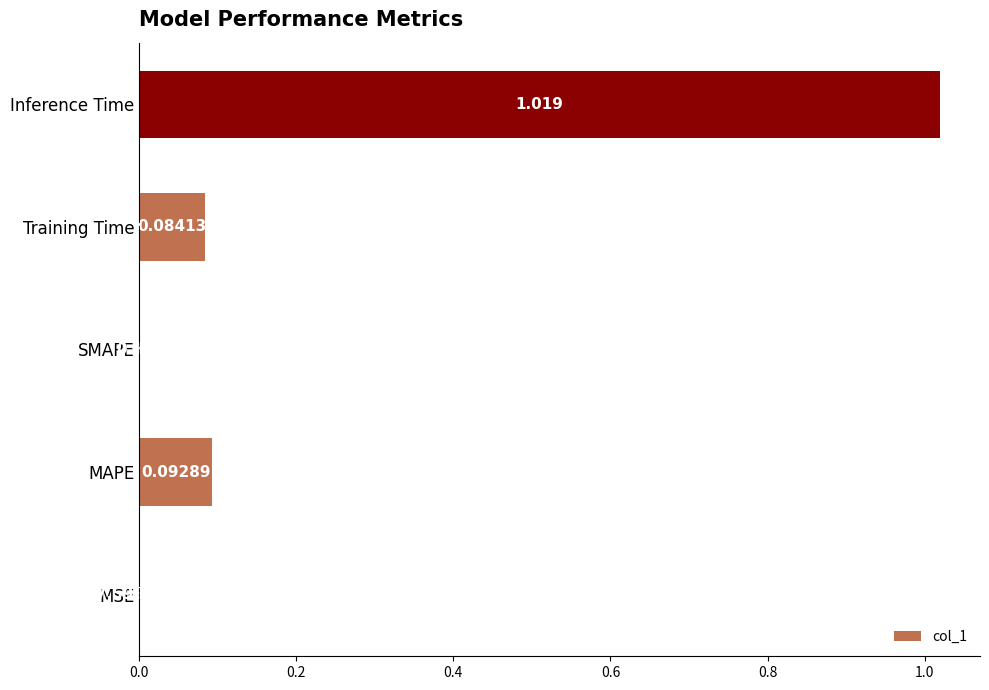

Which has a higher value, Training Time or MAPE?

MAPE